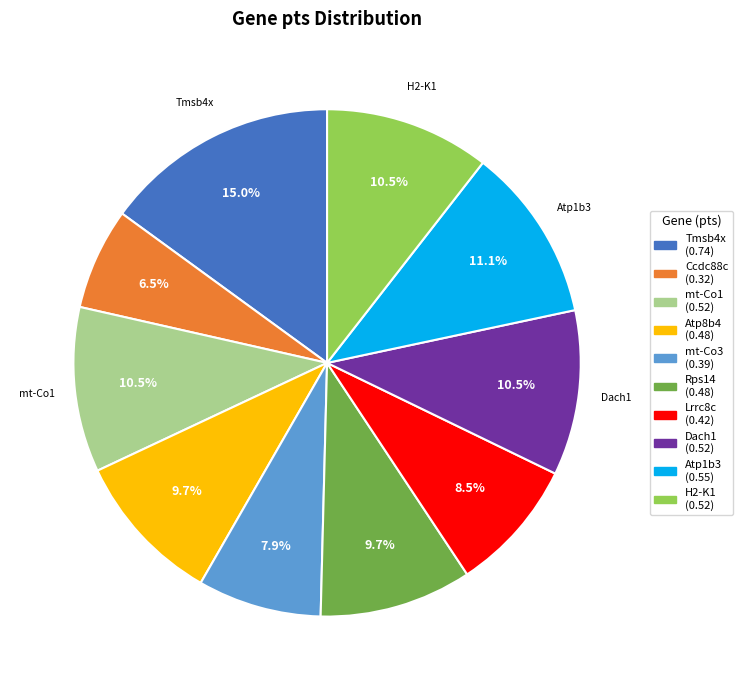

Does Atp1b3 (0.55) account for over 50% of the chart?

No